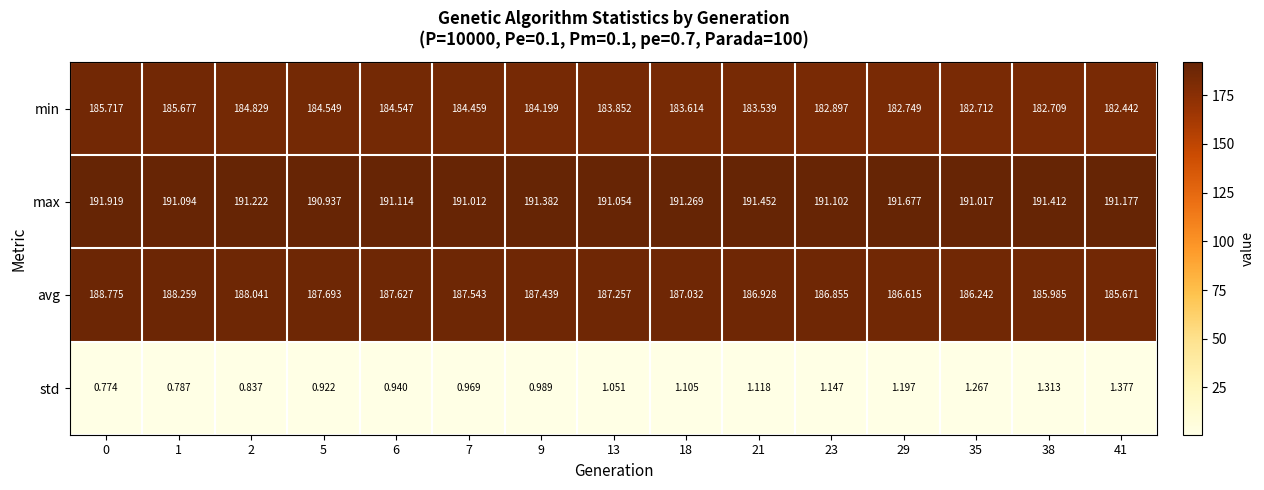

Which series has the widest spread of values?

min